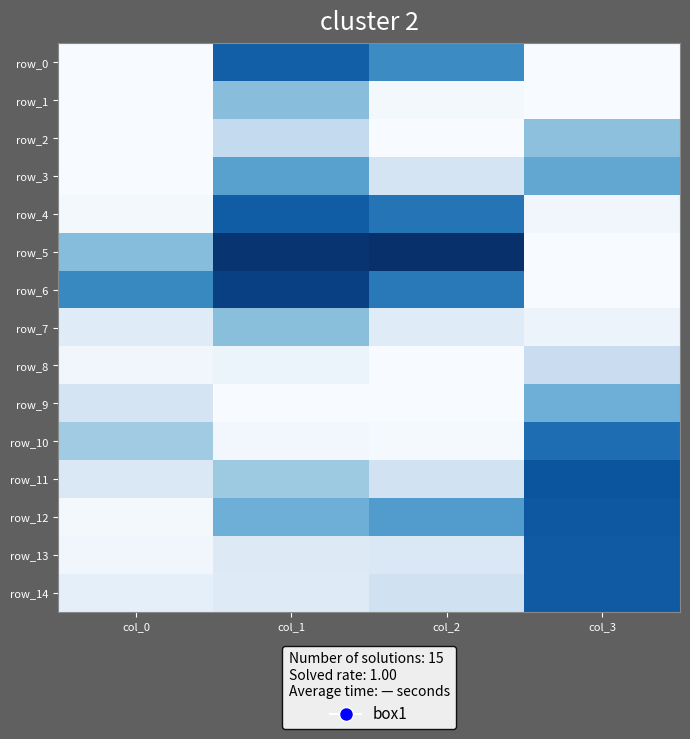

Between col_3 and col_1, which is larger?

col_1